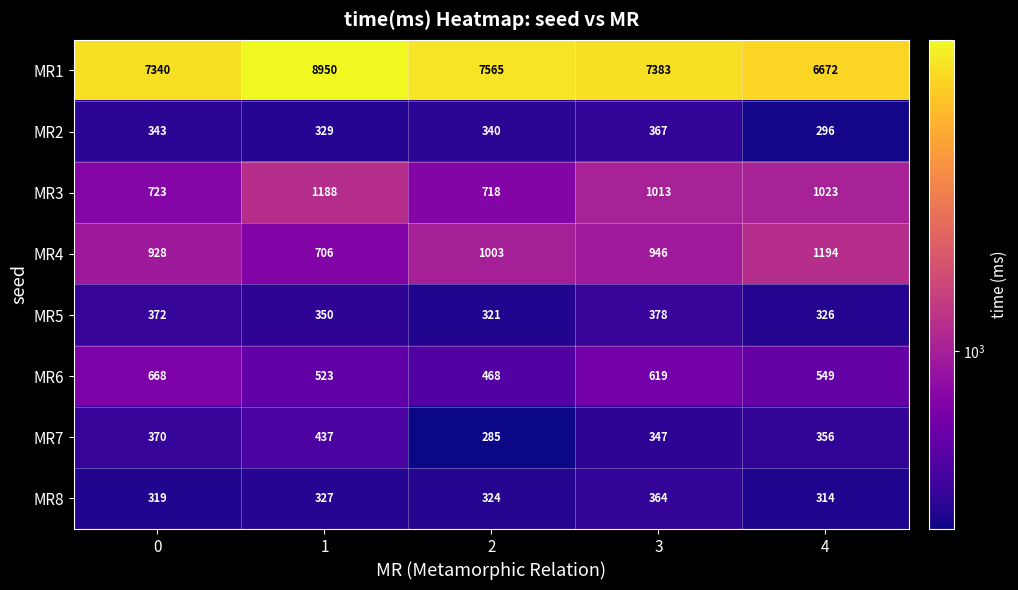

The MR1 series shows 12881 at 0. True or false?

False